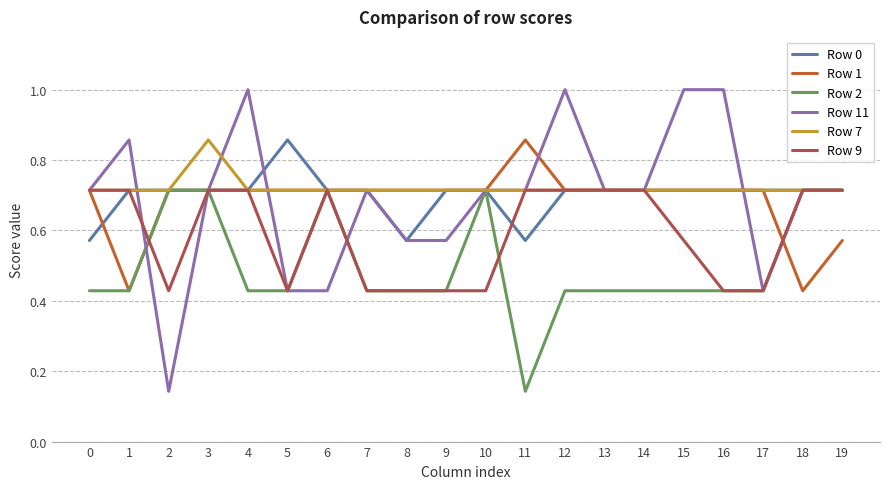

Is it true that Row 9 equals 0.5 at 14?

False